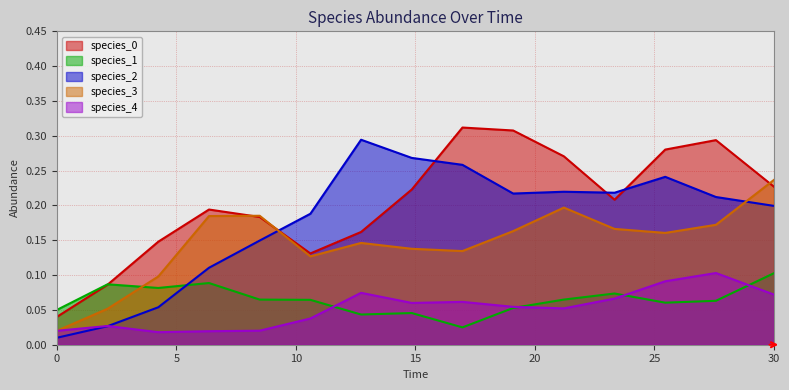

How many interior local peaks does the species_1 series have?

4